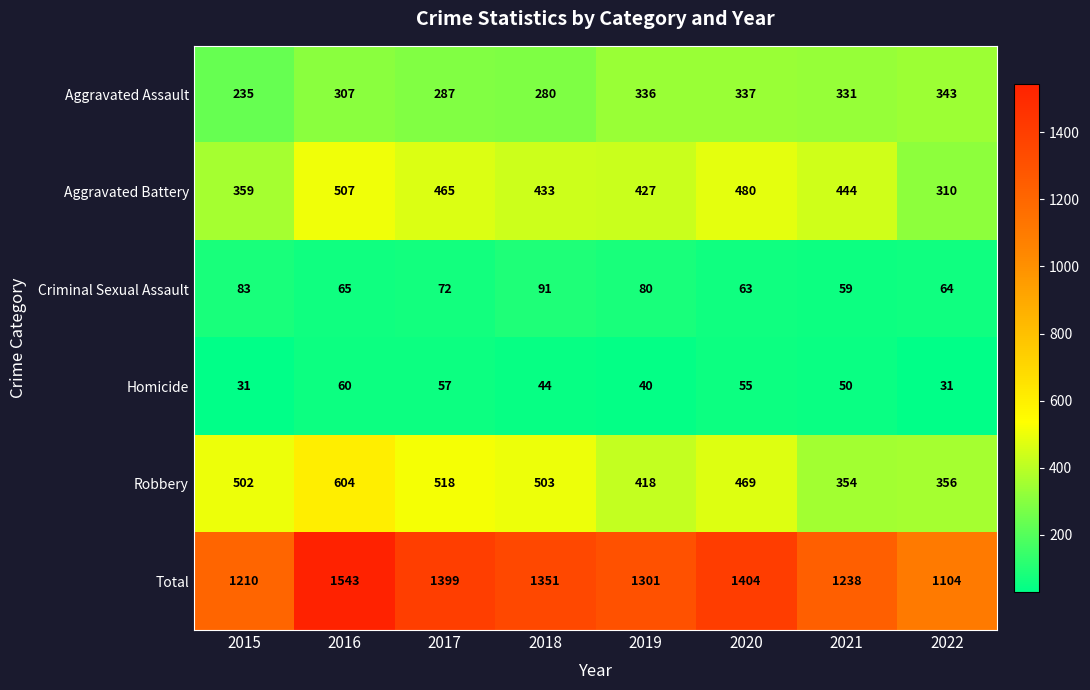

Which series has the widest spread of values?

Total